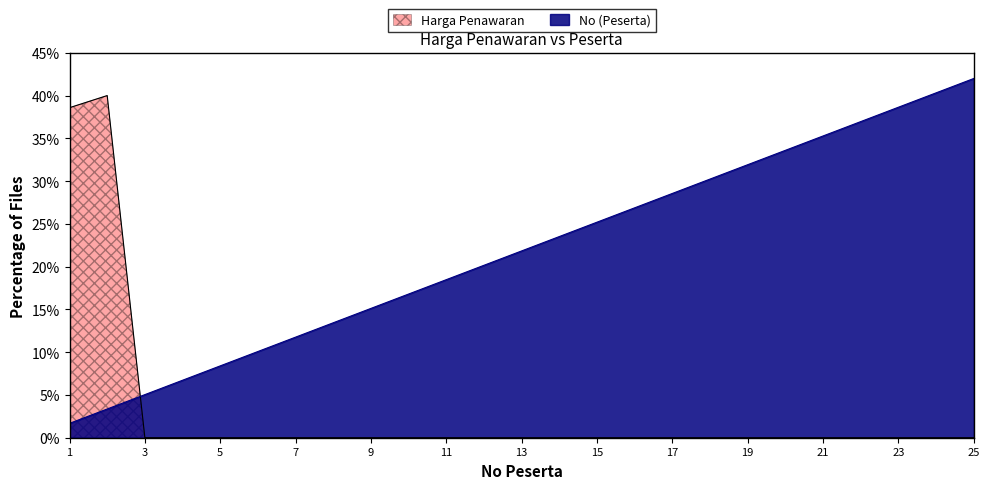

Which category has the lowest value in the Harga Penawaran series?

3